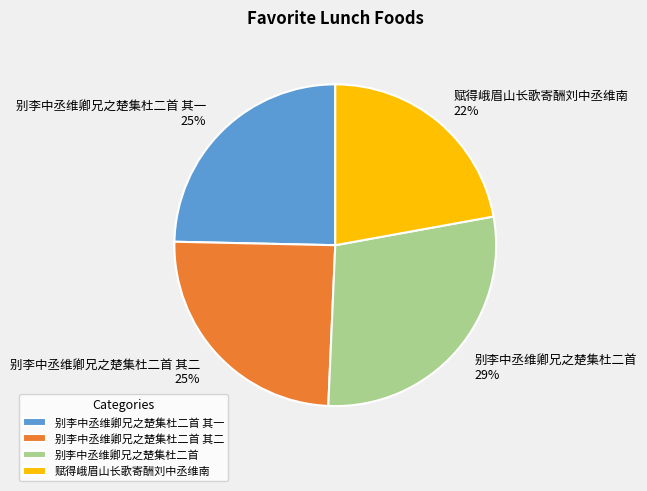

What is the ratio of the value at 别李中丞维卿兄之楚集杜二首 其二 to the value at 赋得峨眉山长歌寄酬刘中丞维南?

1.1